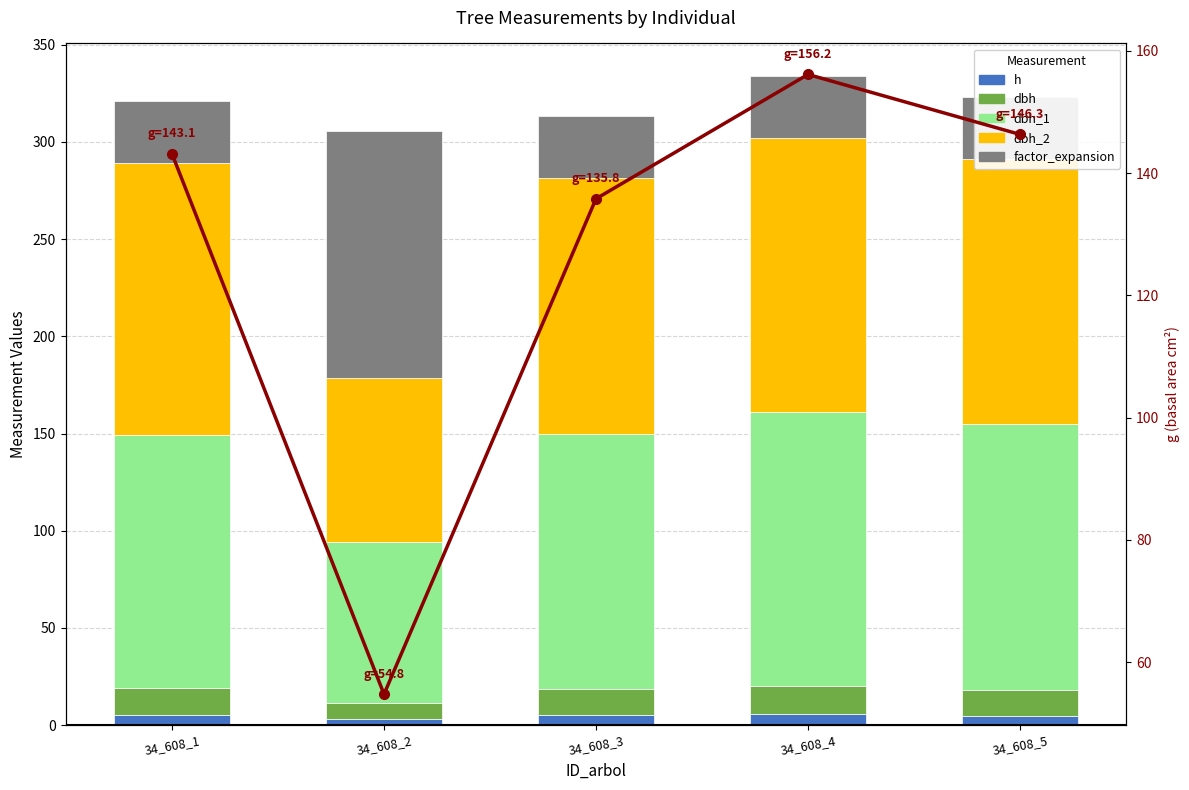

Which series has the largest range (max minus min)?

g